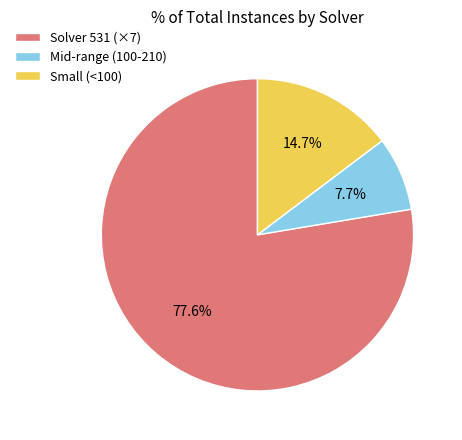

Does any single category account for the majority?

Yes